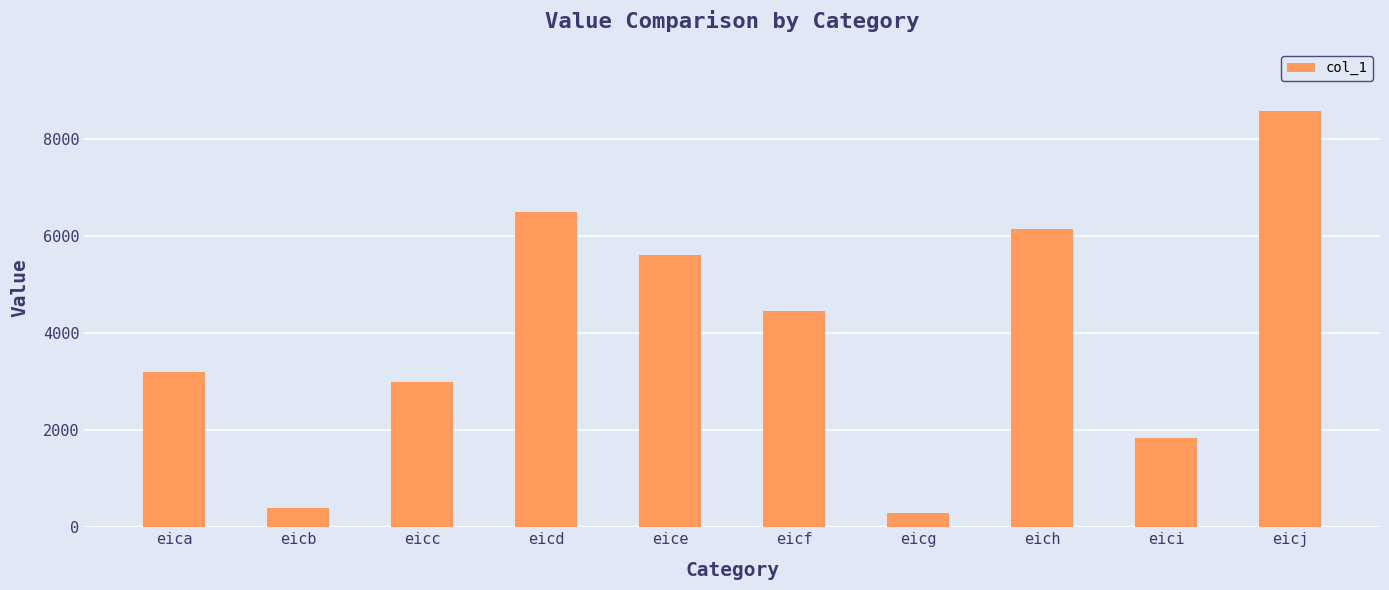

At which label is the value closest to 4438?

eicf